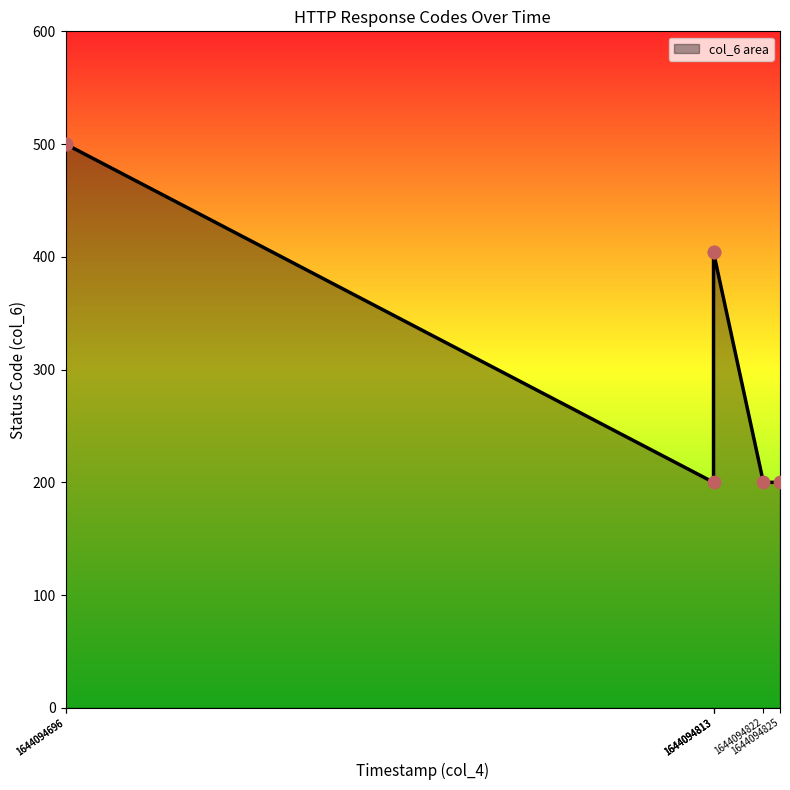

Which series reaches the maximum Y coordinate?

col_6 line